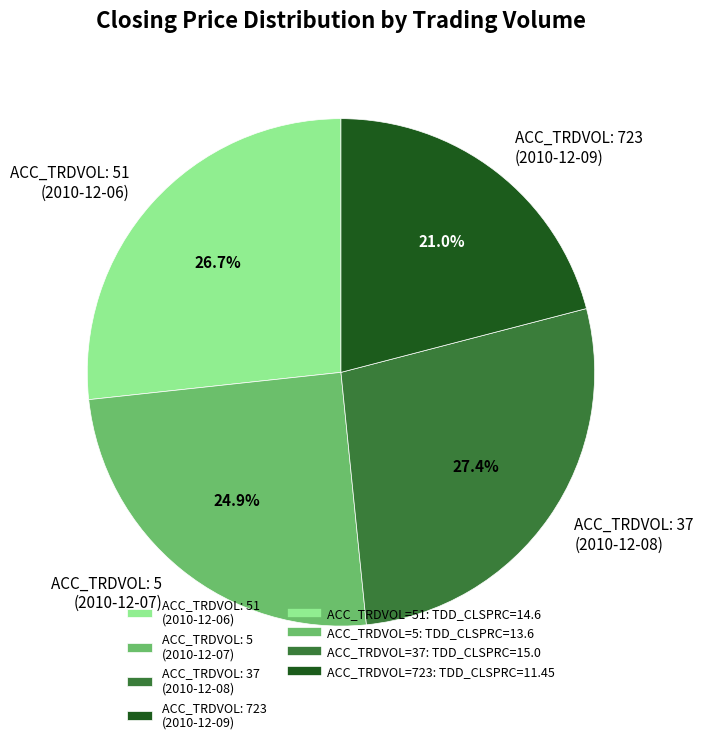

Do ACC_TRDVOL: 37 (2010-12-08) and ACC_TRDVOL: 723 (2010-12-09) together represent more than half of the pie?

No